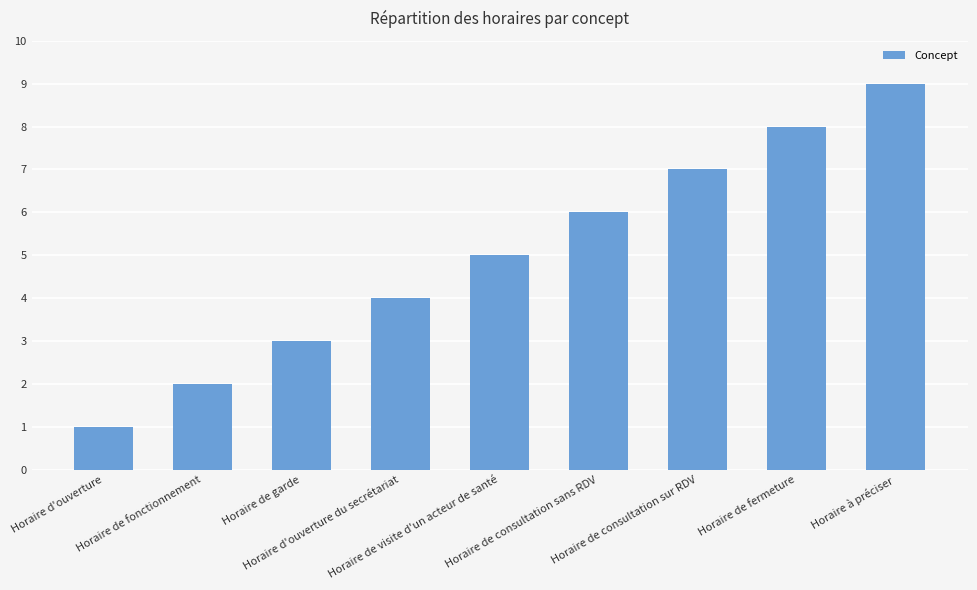

Read the value at Horaire d'ouverture.

1